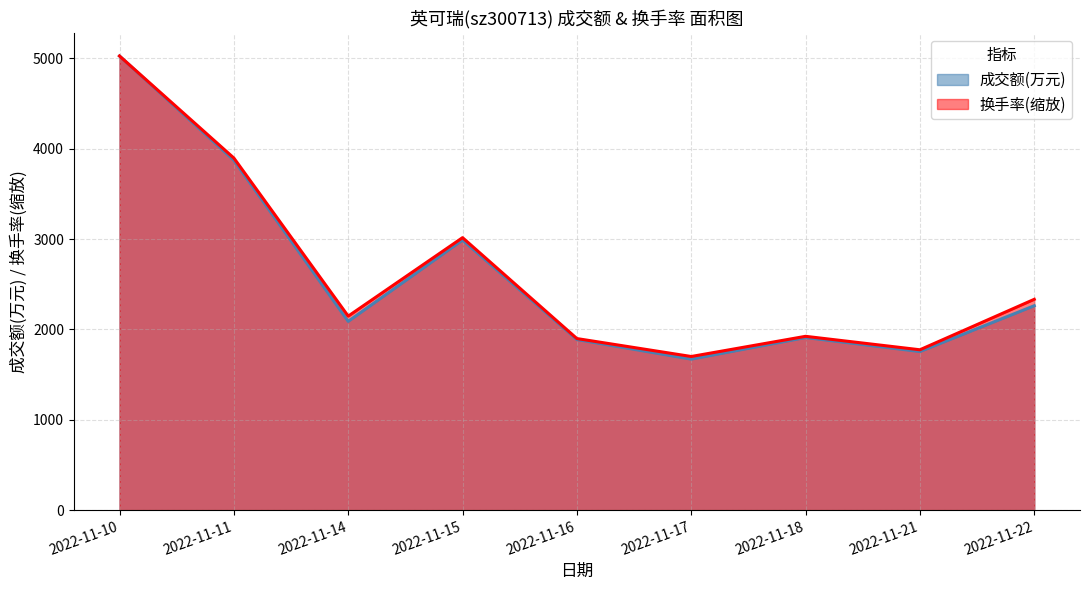

Count the number of categories in the chart.

9